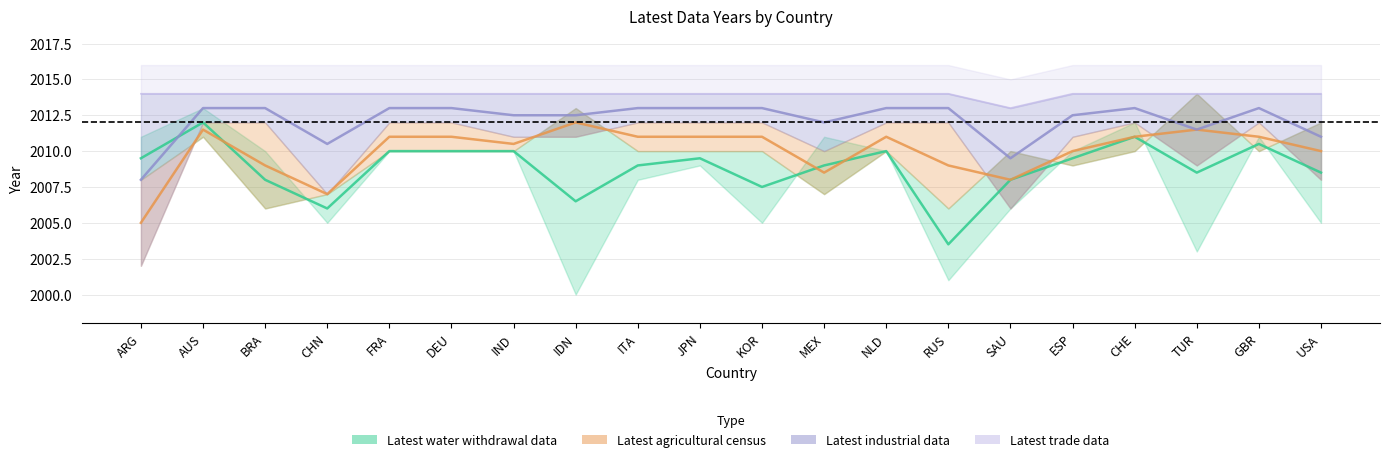

At how many categories does at least one series exceed 2008?

20